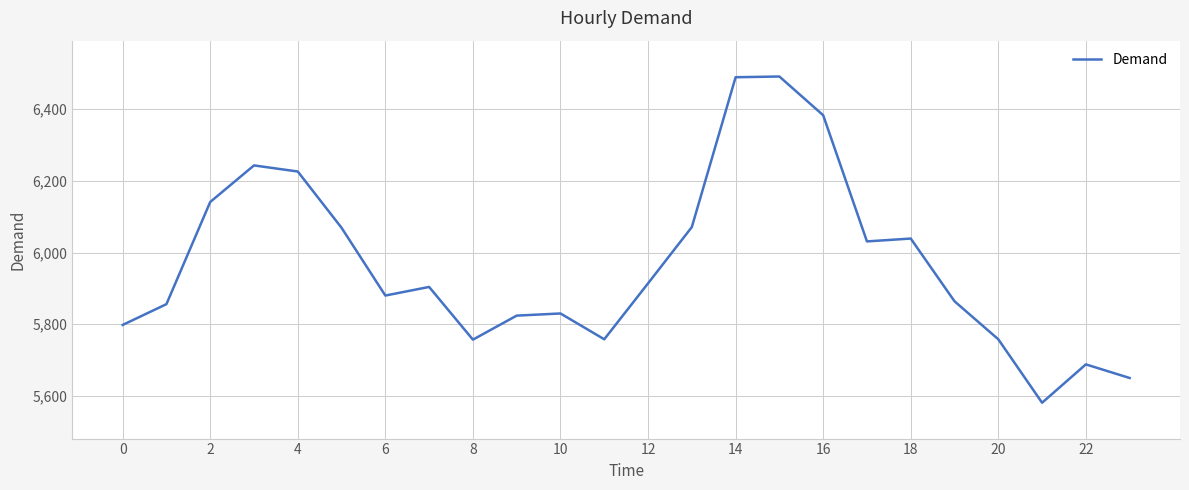

What is the minimum value shown in the chart?

5581